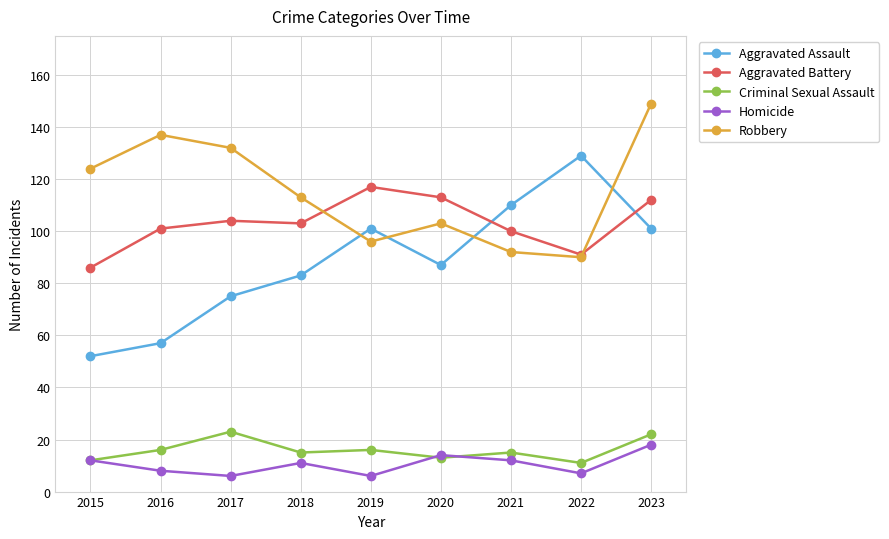

List the series in order of their peak value, lowest first.

Homicide, Criminal Sexual Assault, Aggravated Battery, Aggravated Assault, Robbery